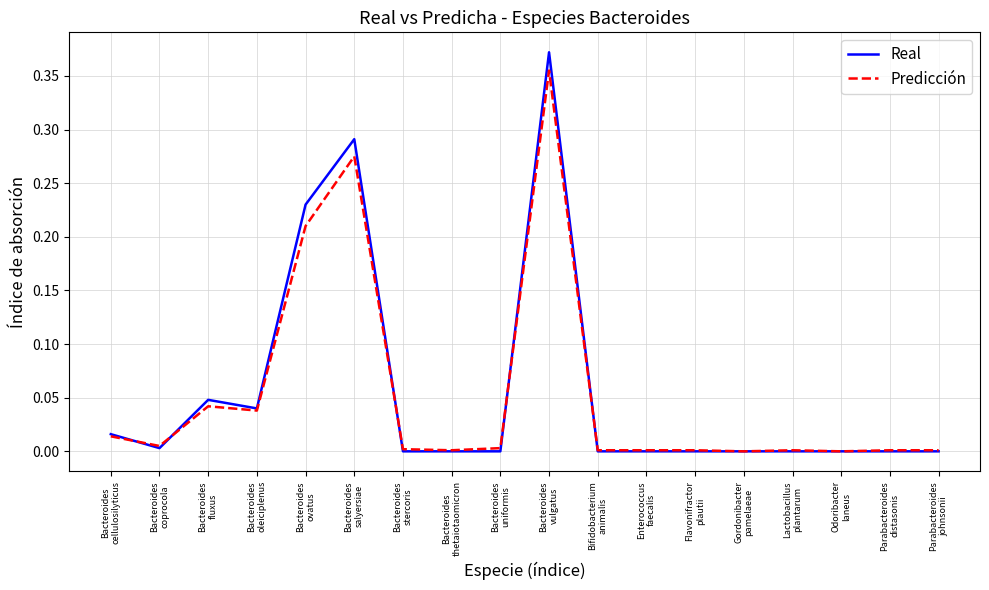

Which series has the largest range (max minus min)?

Real